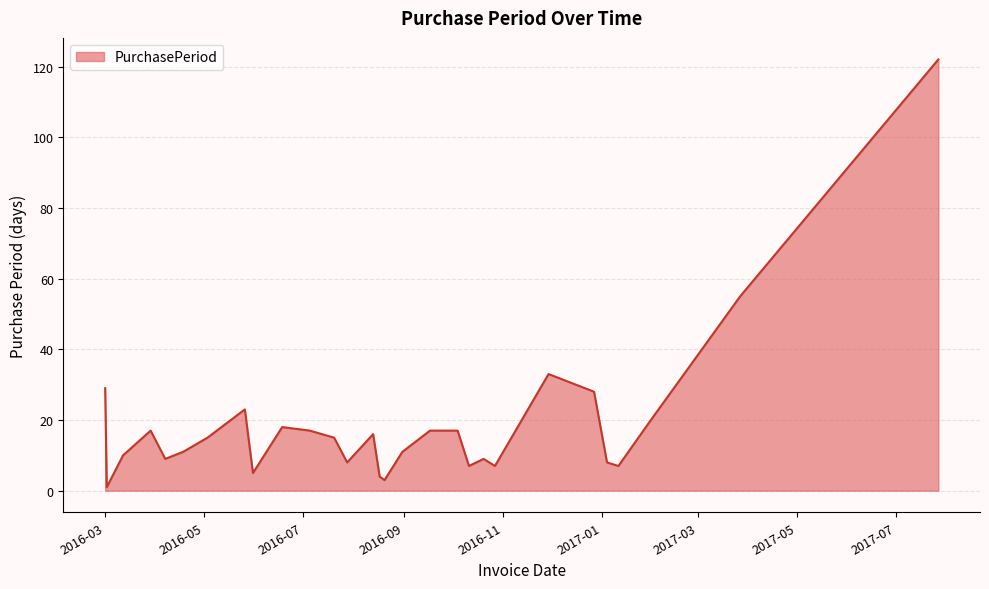

What is the difference between the maximum and minimum values?

121